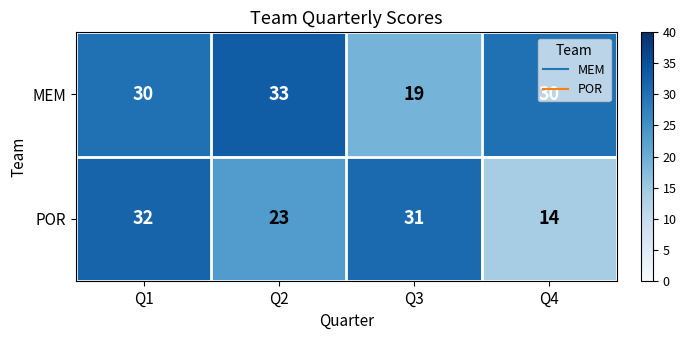

Read the POR value at Q4, to the nearest 5.

15